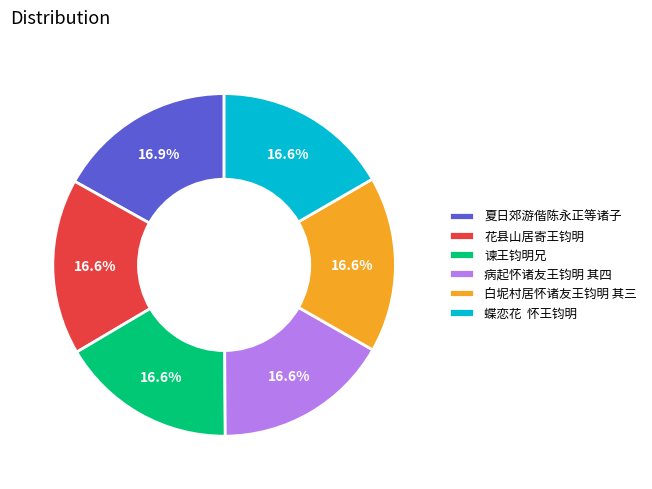

Does 病起怀诸友王钧明 其四 represent more than half of the total?

No